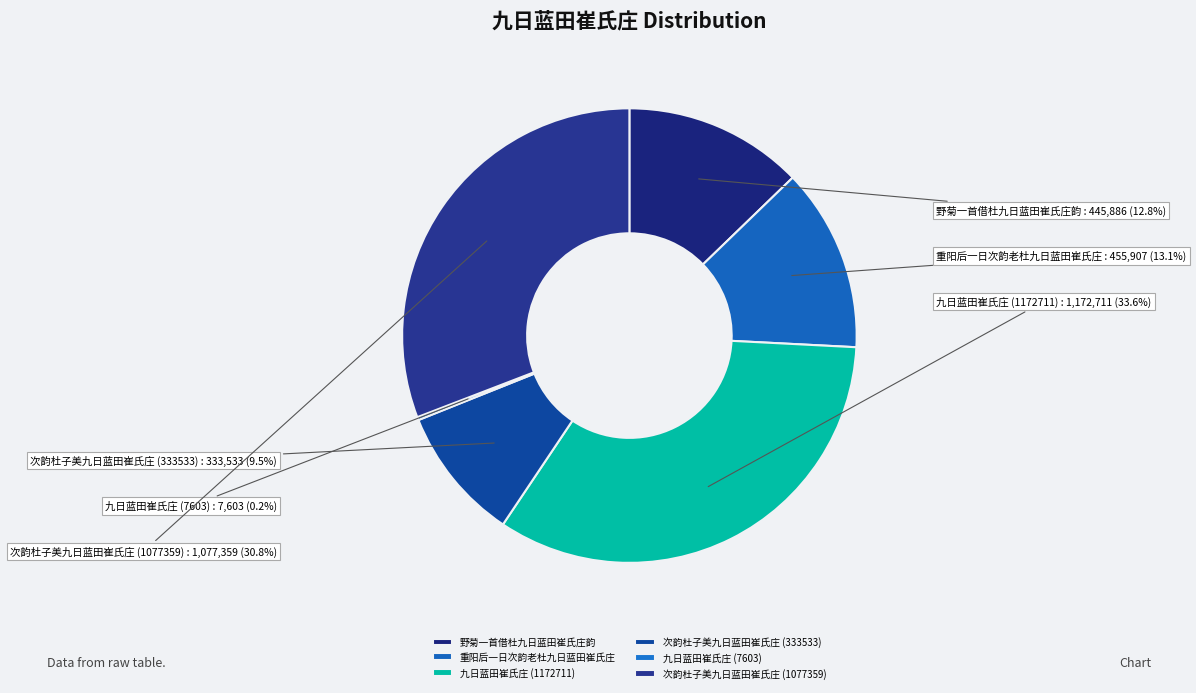

Does any single category account for the majority?

No